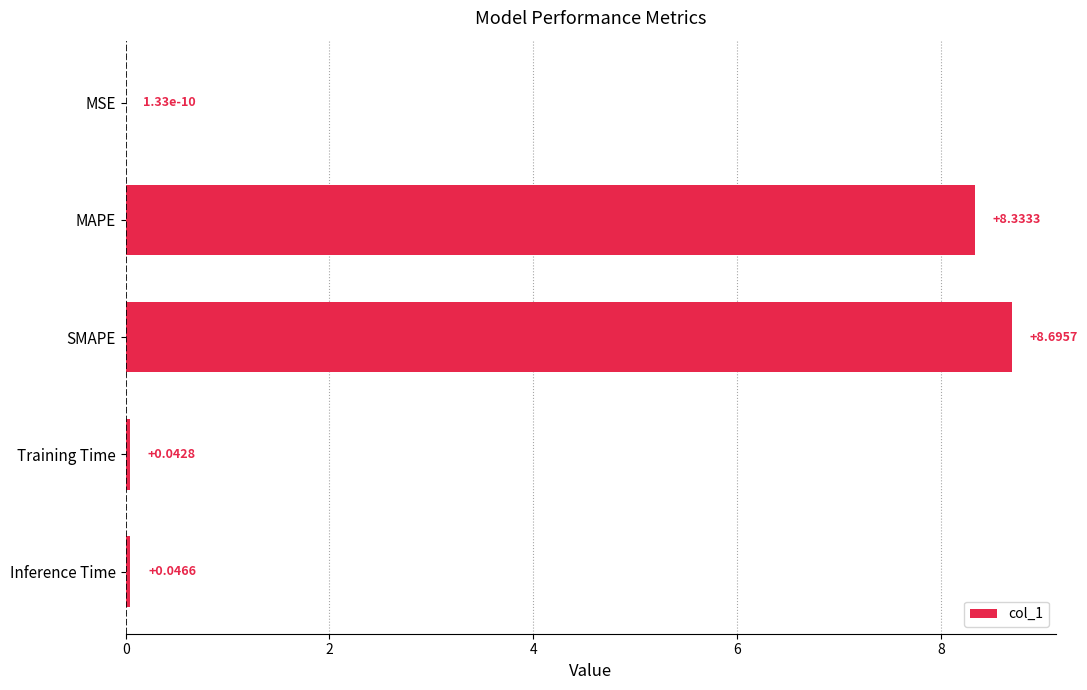

Are the bars horizontal?

Yes